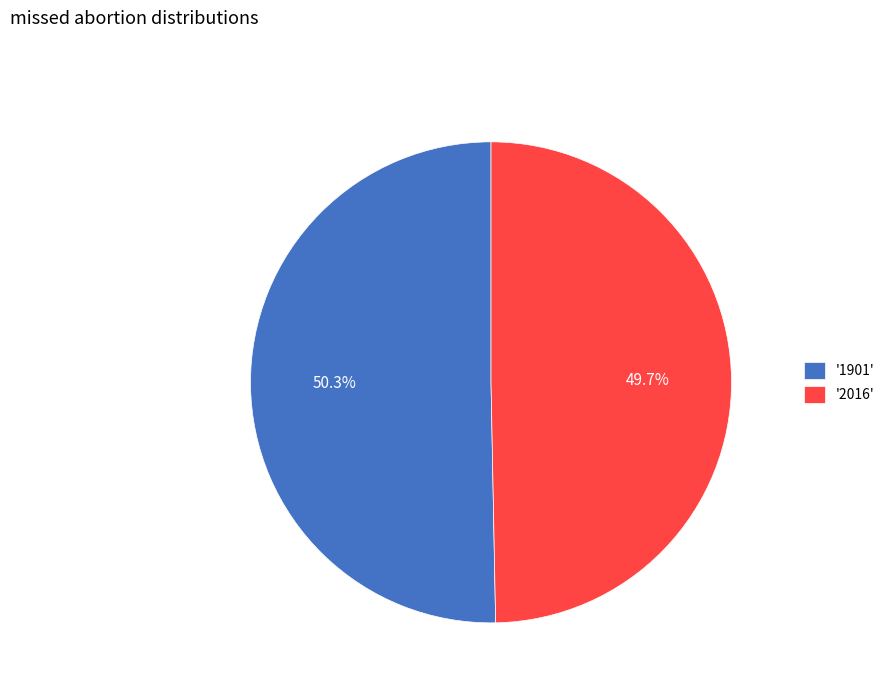

Which has a higher value, '1901' or '2016'?

'1901'